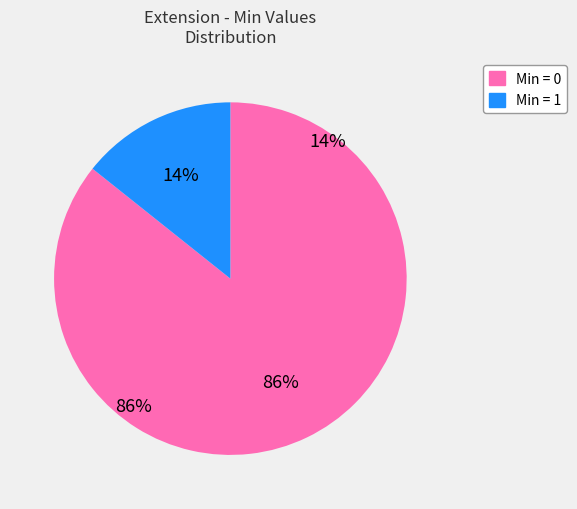

Is there any slice that represents more than half of the pie?

Yes